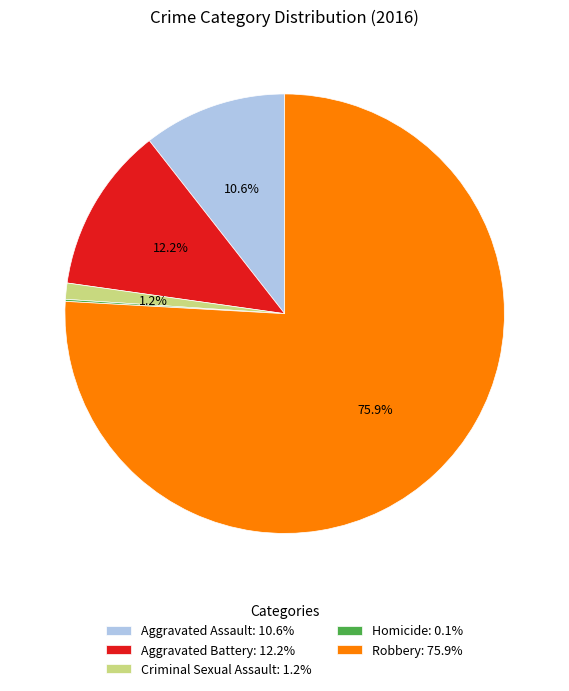

Combined, what portion of the pie is Aggravated Assault: 10.6% and Robbery: 75.9%?

86.5%